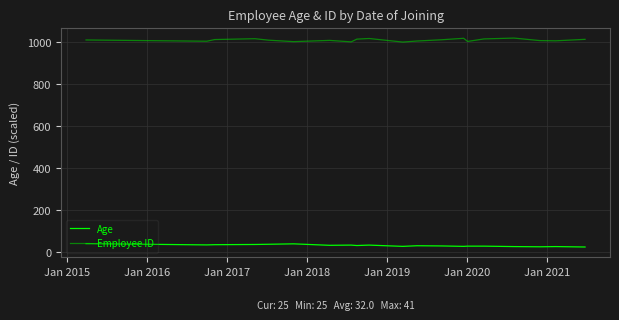

What are all the series names shown in the legend?

Age, Employee ID